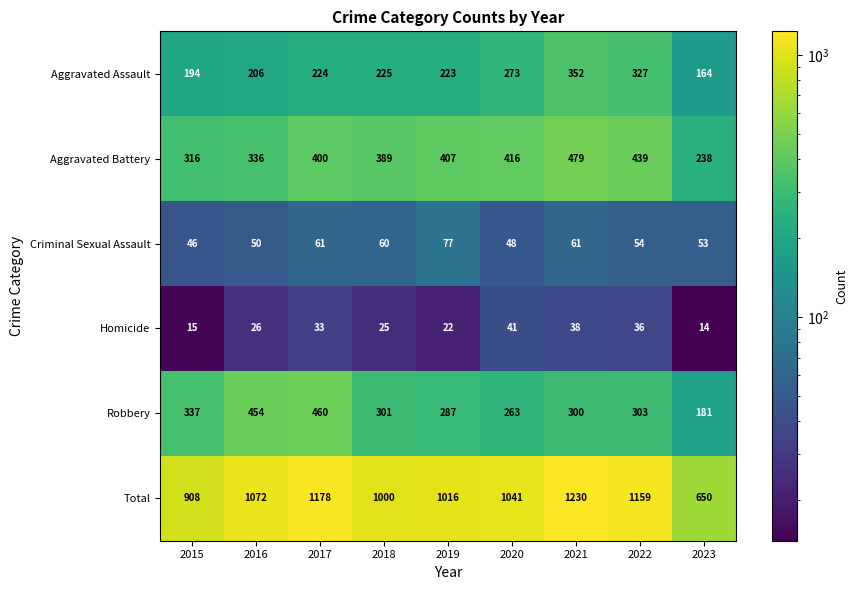

How many categories are shown in the chart?

9